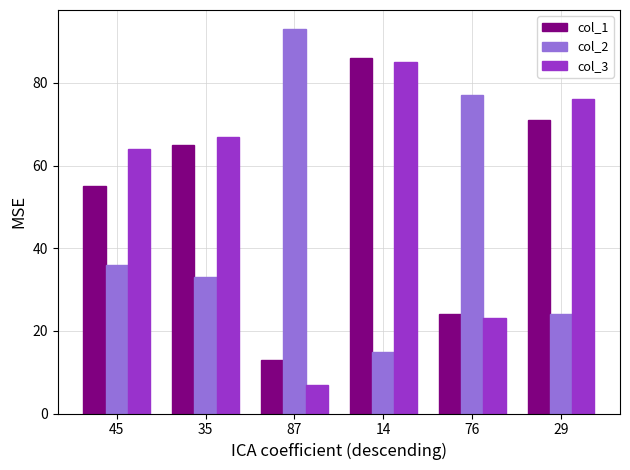

Where is col_2 nearest to the value 54?

45